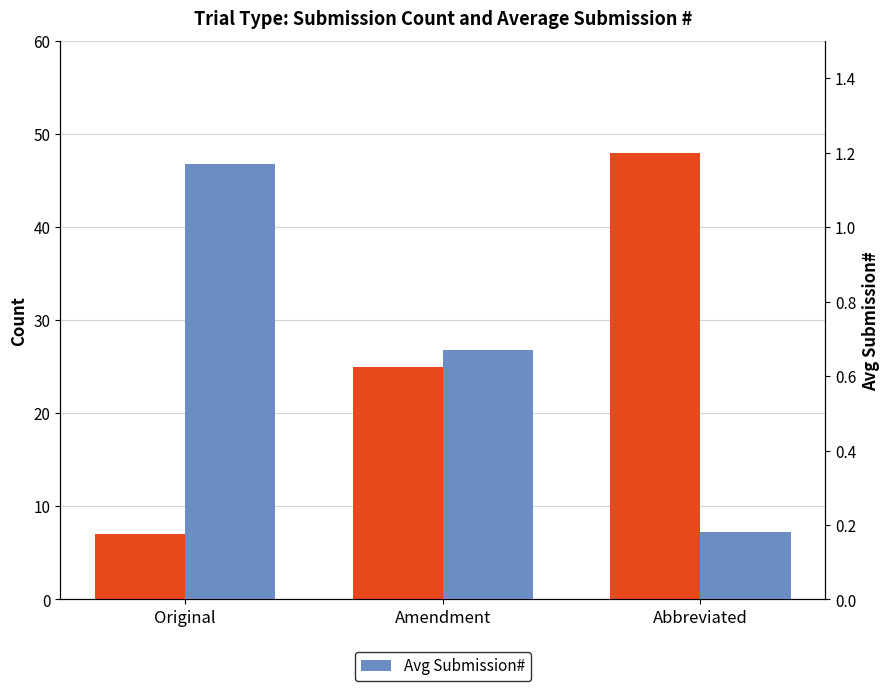

List the labels in order of Count value, largest first.

Abbreviated, Amendment, Original